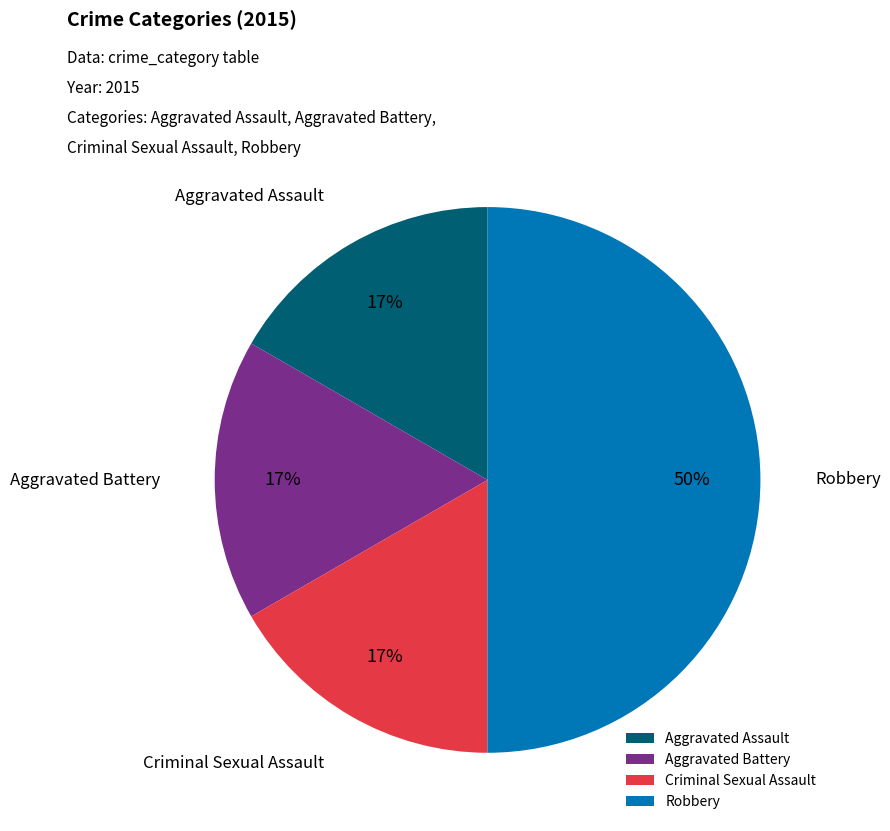

Is Aggravated Assault the majority of the pie?

No